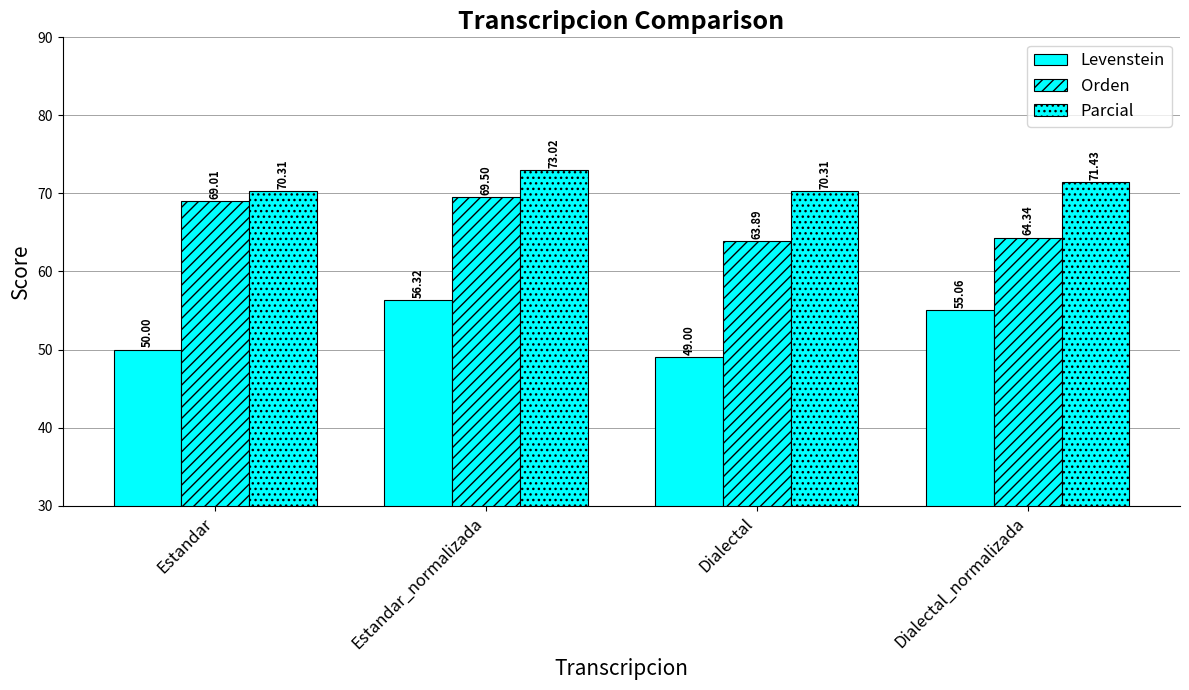

How many bars are there in total?

12